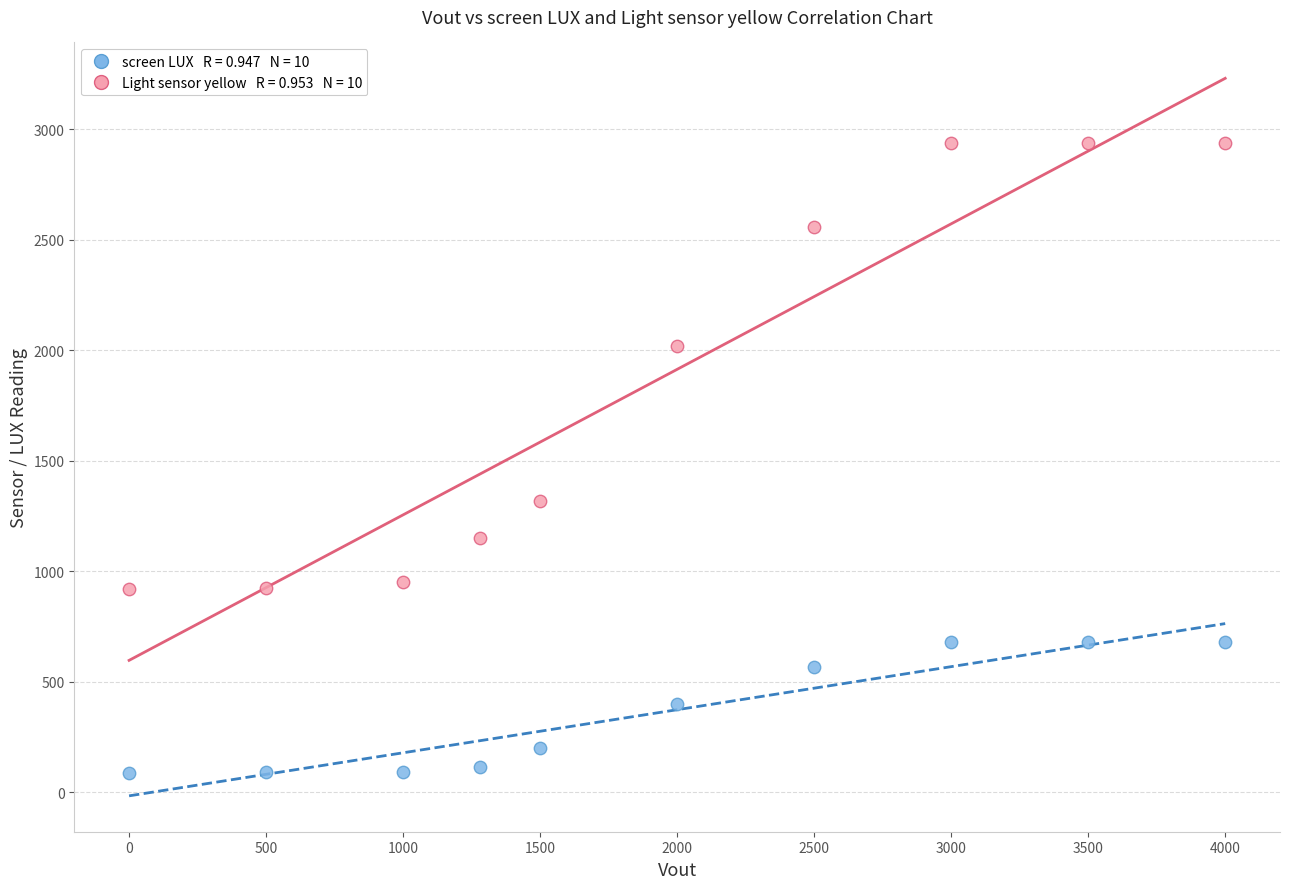

Across all data points, what is the range of X values (max minus min)?

4000